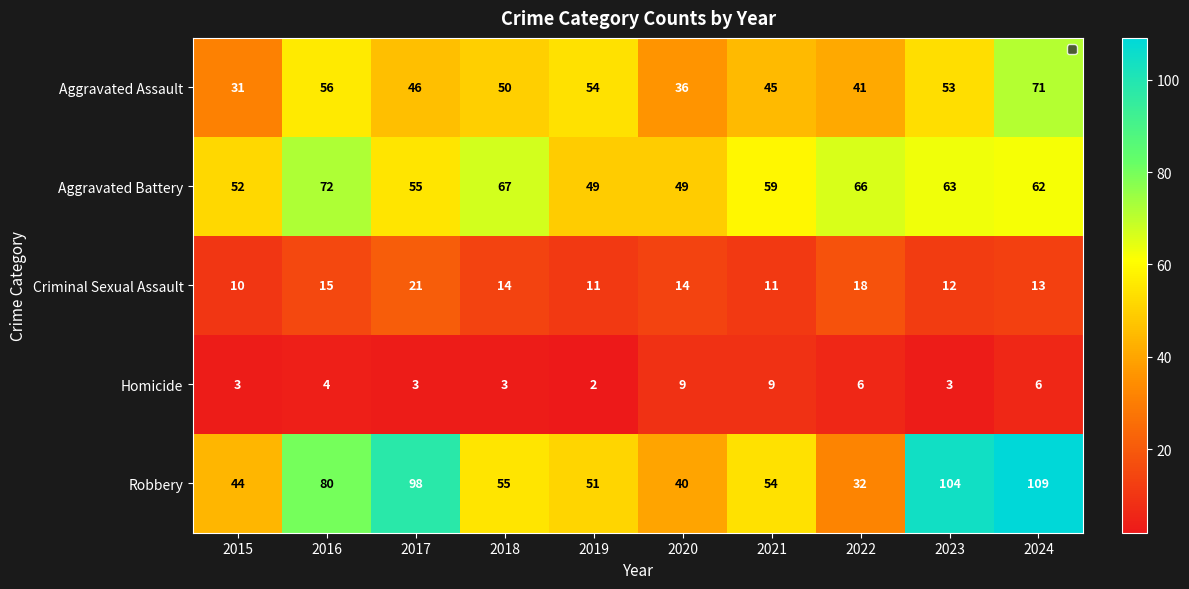

At 2018, list the series in order from smallest to largest.

Homicide, Criminal Sexual Assault, Aggravated Assault, Robbery, Aggravated Battery